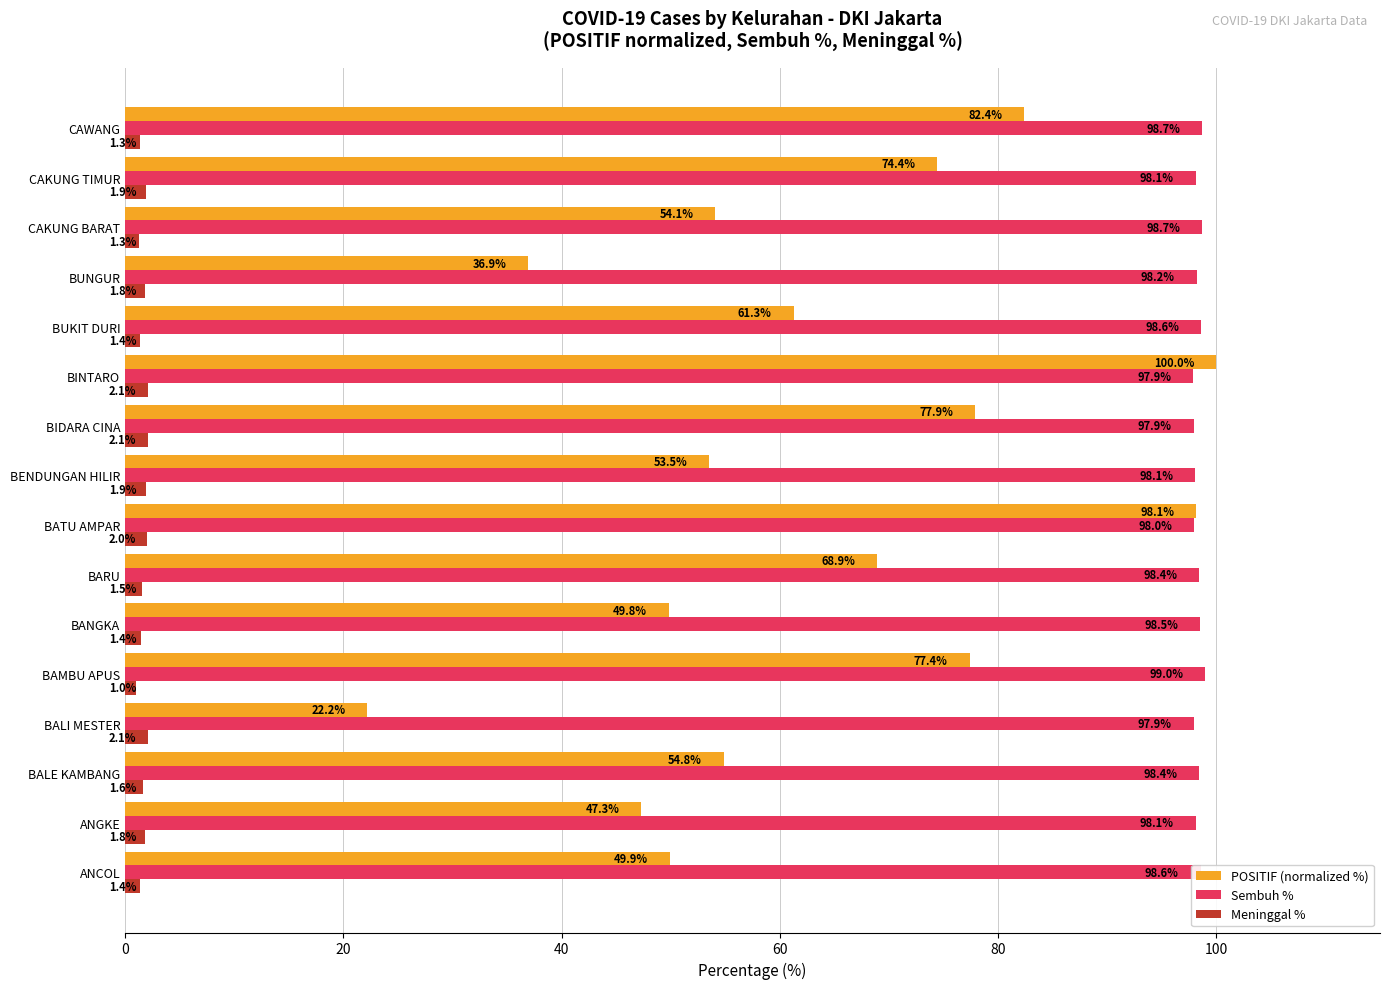

What is the difference between the Sembuh % values at BUNGUR and BIDARA CINA?

0.3